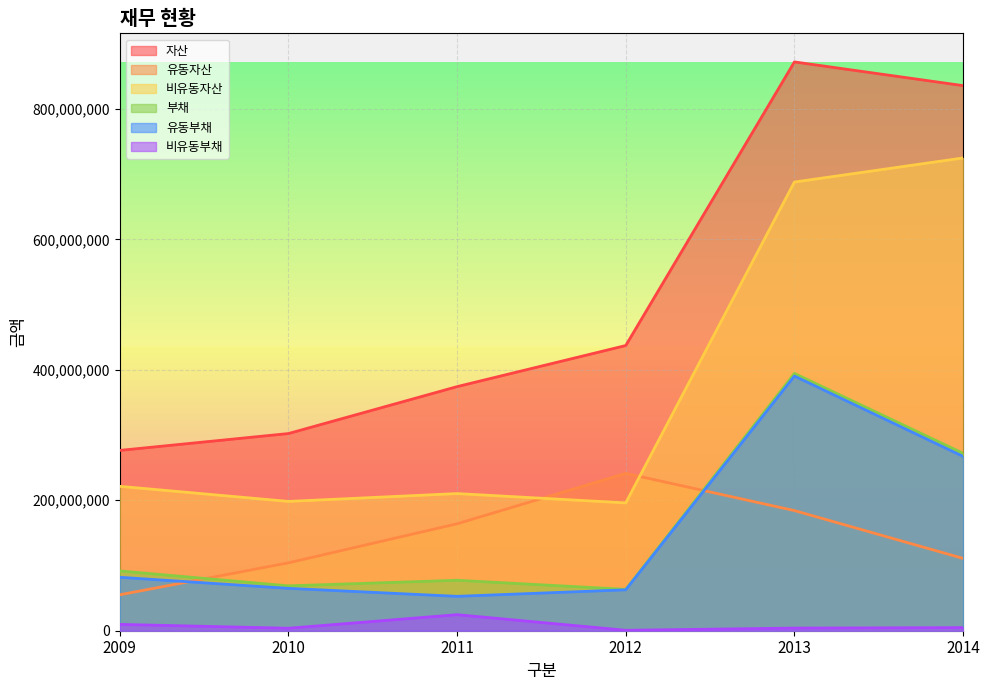

Reading left to right, extract all data points from this chart.

자산: 276482852	302321738	374264433	437263075	872121517	835775213
유동자산: 55090938	104049057	163972729	241256125	184209067	110902871
비유동자산: 221391914	198272681	210291704	196006950	687912450	724872343
부채: 91658426	68793238	77317317	63404958	394481173	272019819
유동부채: 81947746	64991175	52734653	62726431	390455766	267273565
비유동부채: 9710680	3802063	24582664	678526	4025407	4746254